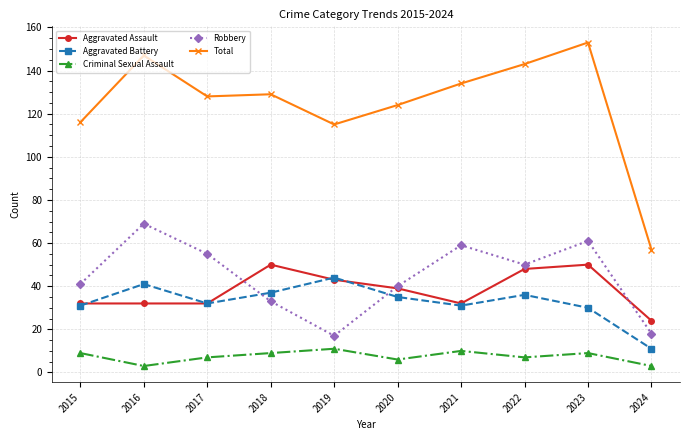

What value does the Criminal Sexual Assault series have at 2022?

7